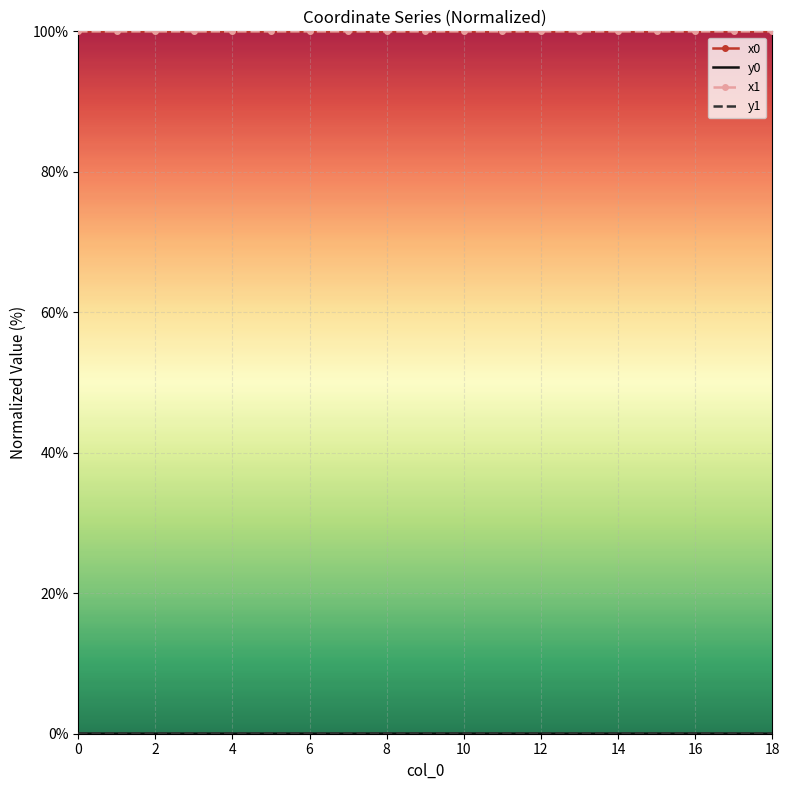

What is the greatest value displayed?

100.0